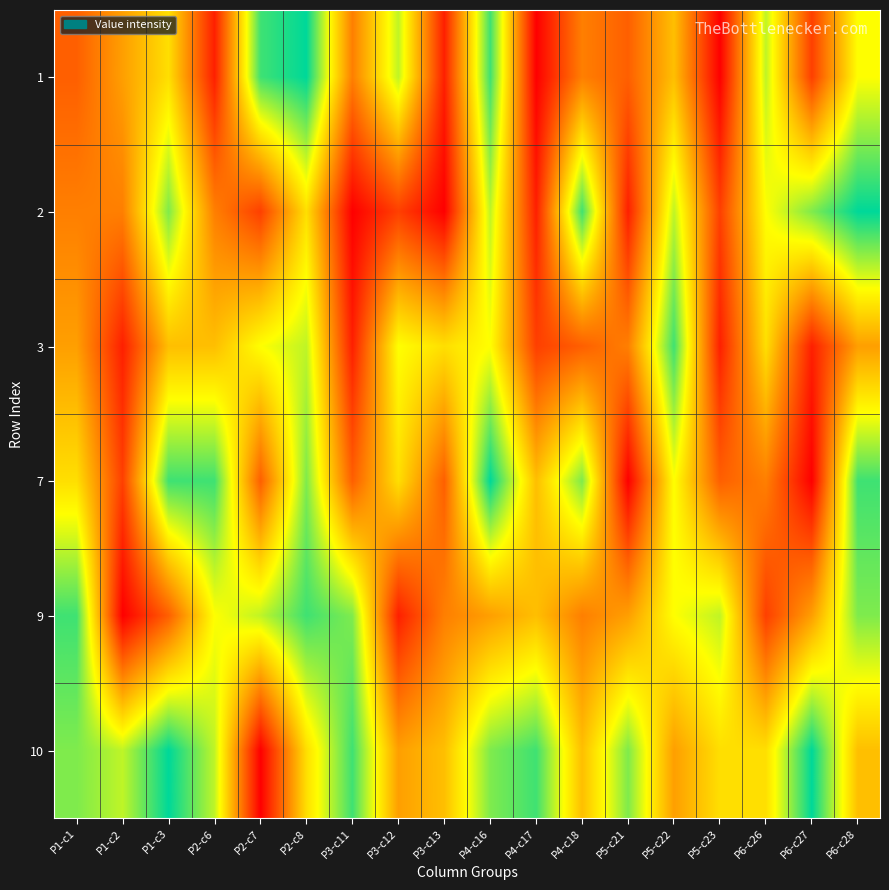

At how many categories does at least one series exceed 12?

5